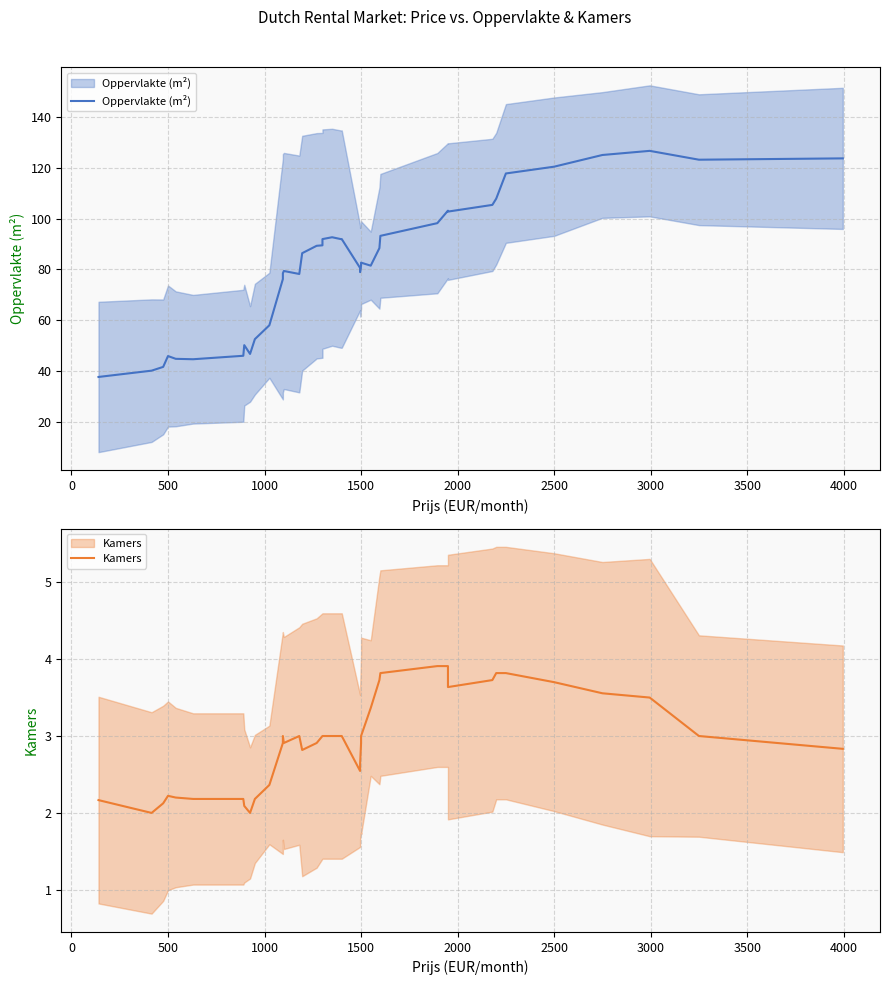

The value of Oppervlakte (m²) at 27 is 38.3. True or false?

False